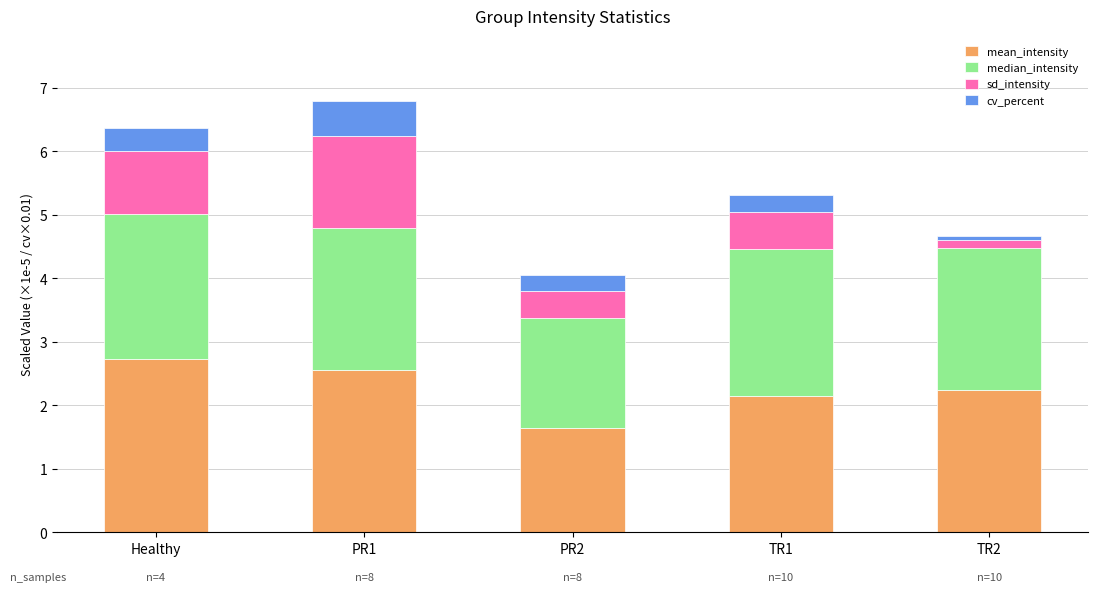

Is it true that mean_intensity equals 2.2 at TR2?

True